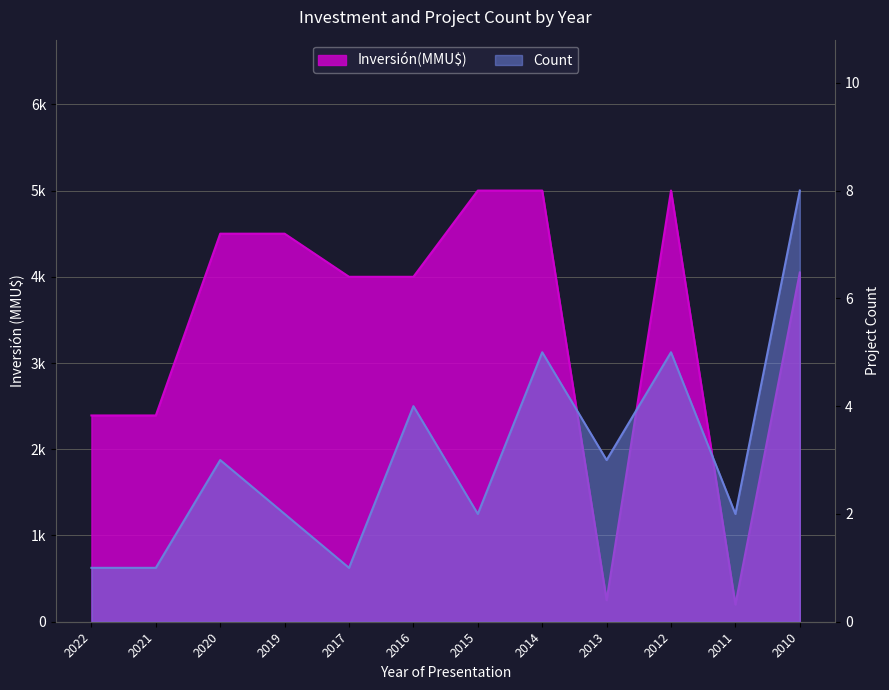

What is the value of the Count point at the 7th from the left?

2